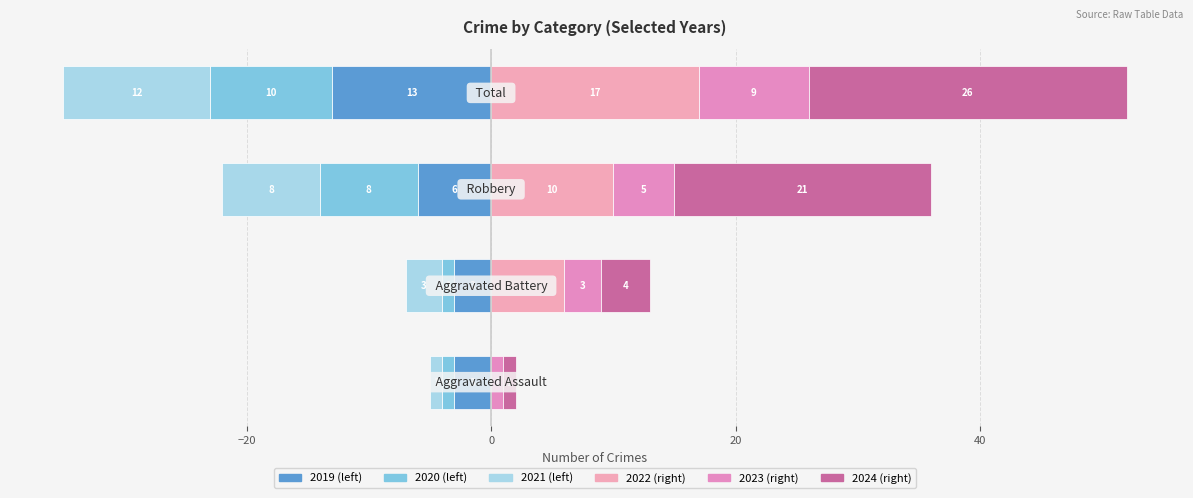

The 2024 series shows 7 at Aggravated Battery. True or false?

False